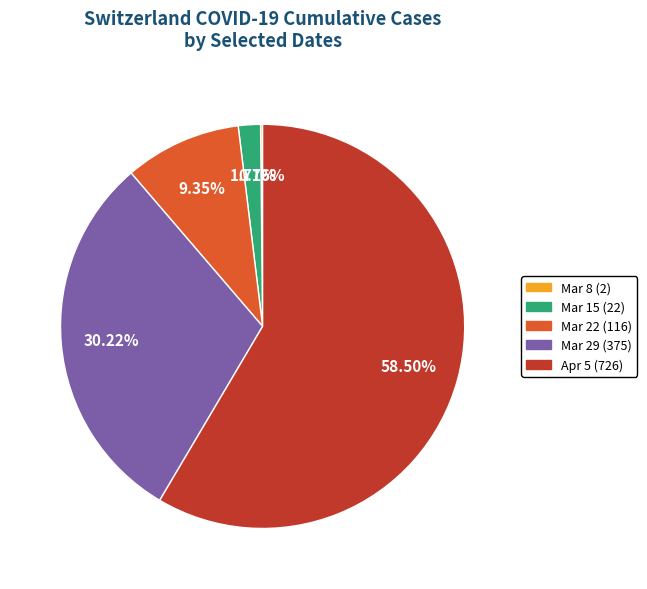

Do Mar 29 (375) and Apr 5 (726) together represent more than half of the pie?

Yes